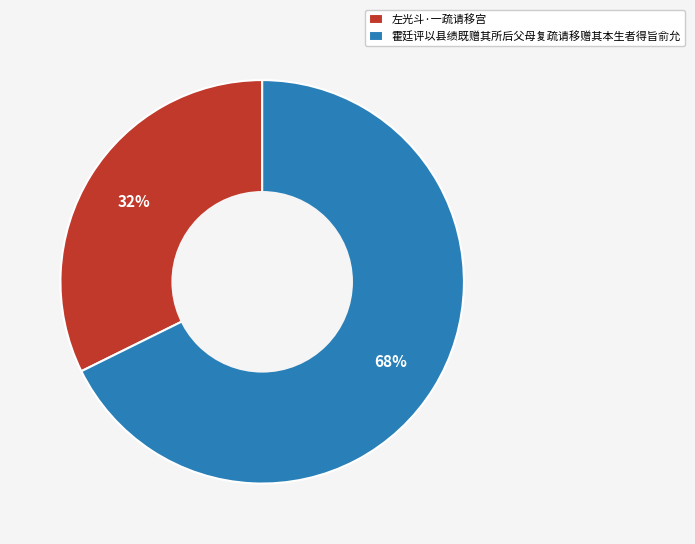

To the nearest percent, what is the average slice percentage?

50%